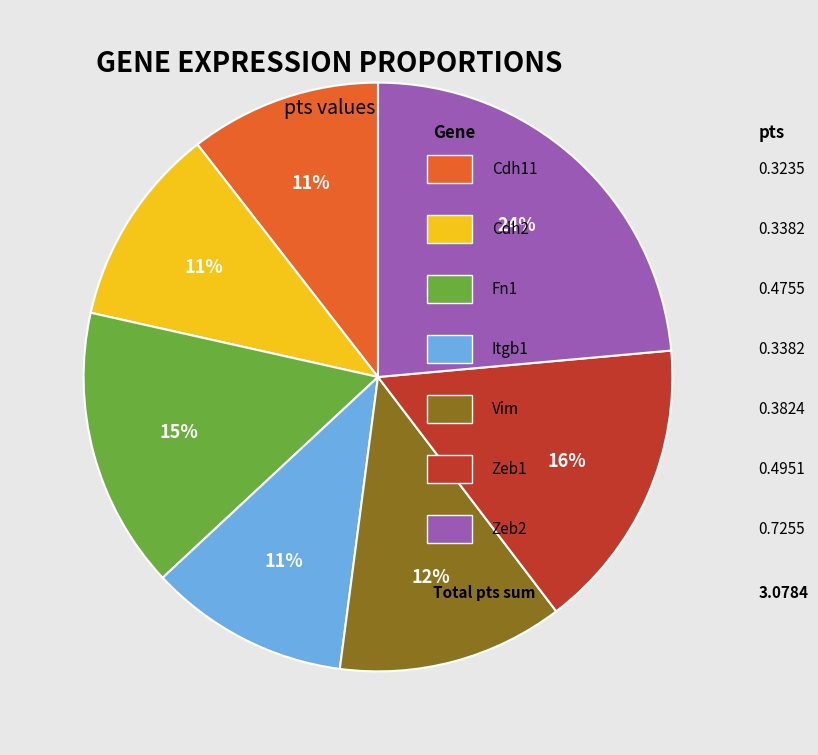

To the nearest percent, what is the average slice percentage?

14%